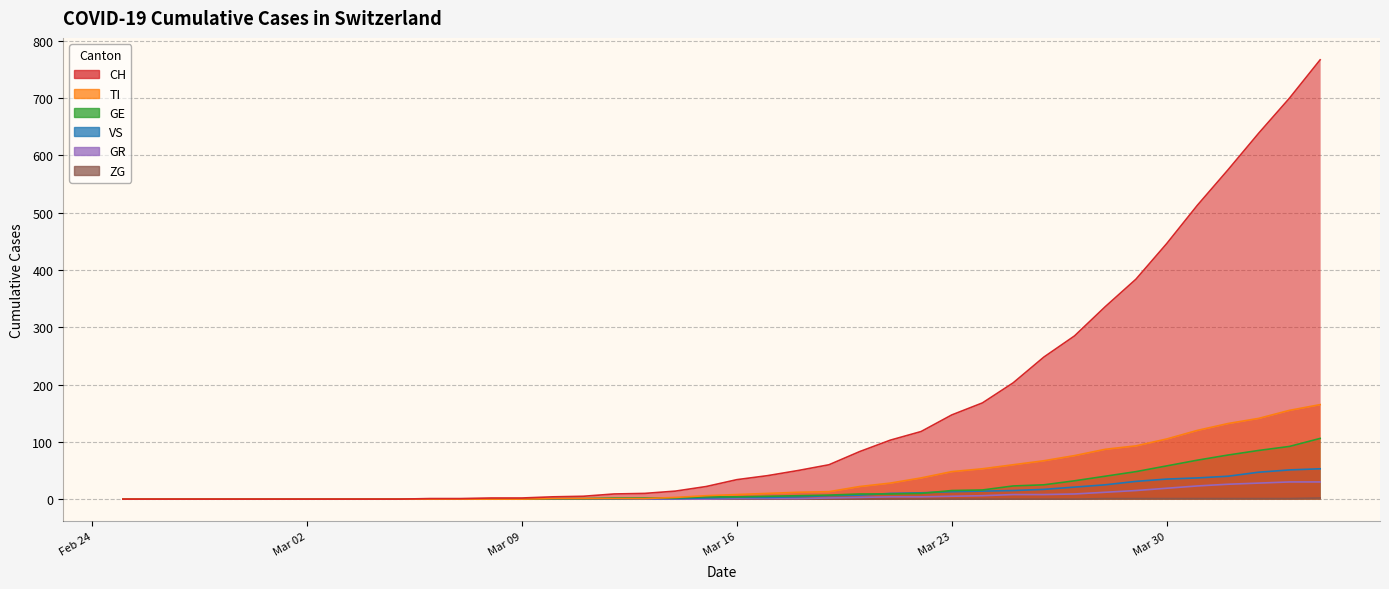

At which label does ZG reach its minimum?

Feb 24